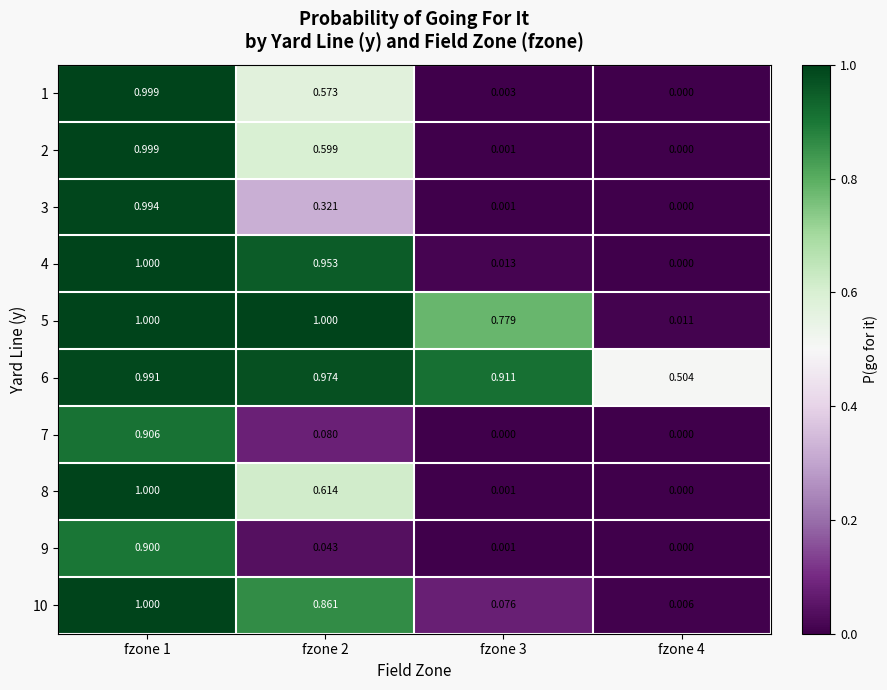

Is the value of 6 at fzone 4 greater than the value of 9 at fzone 2?

Yes